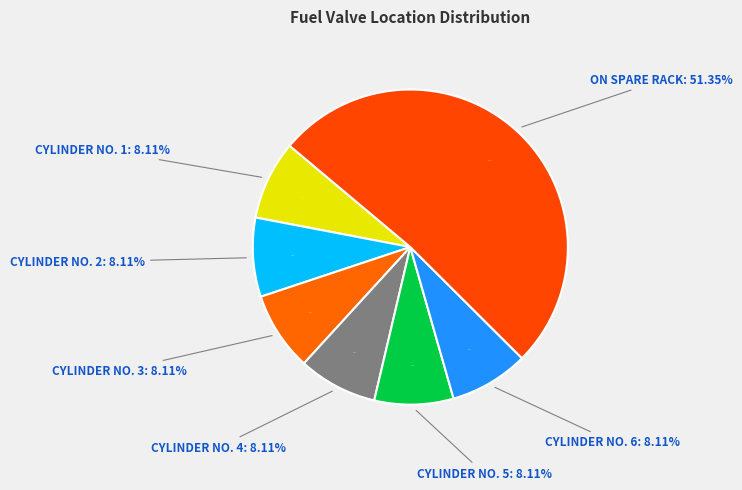

To the nearest percent, what is the average slice percentage?

14%